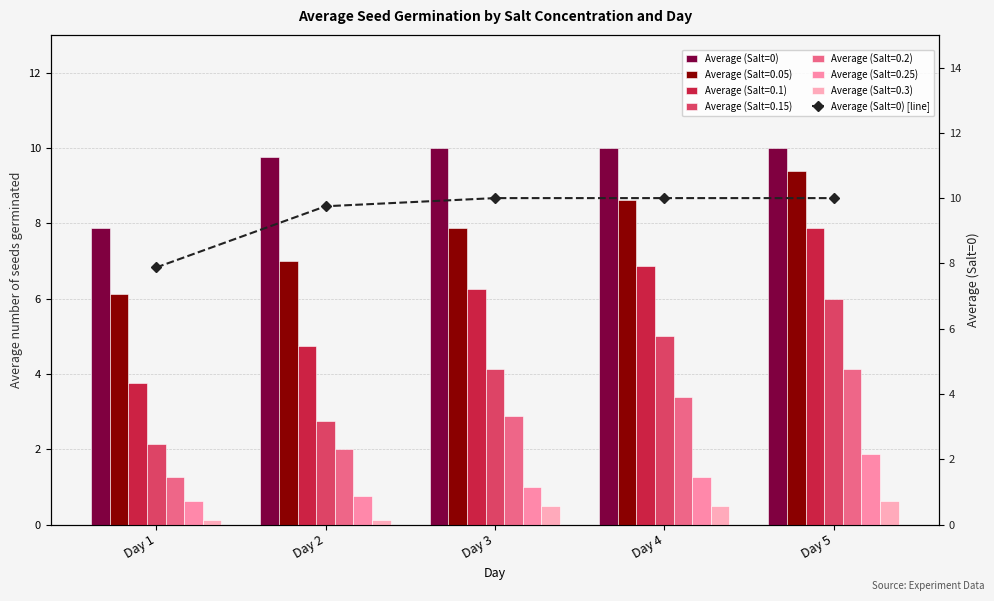

Is the value of Average (Salt=0) [line] at Day 2 greater than the value of Average (Salt=0) at Day 2?

No